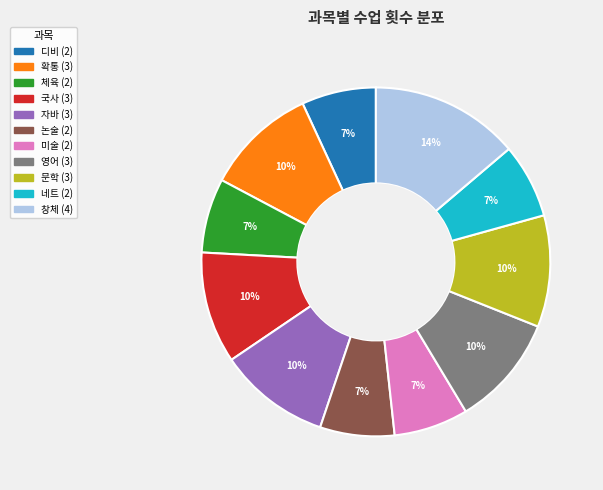

The 확통 slice represents 10% of the pie. True or false?

True